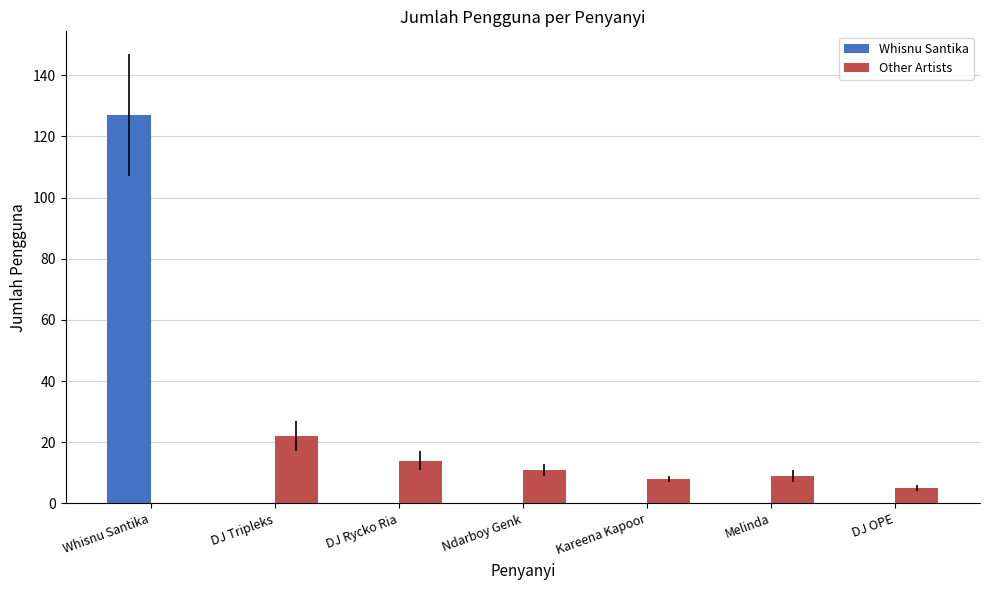

True or false: Other Artists has a value of 21 at DJ Rycko Ria.

False